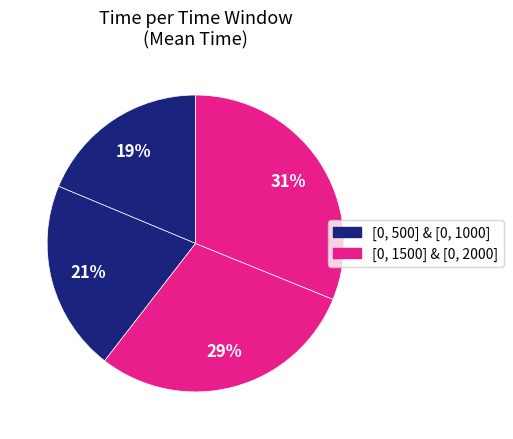

How many slices are in this pie chart?

4